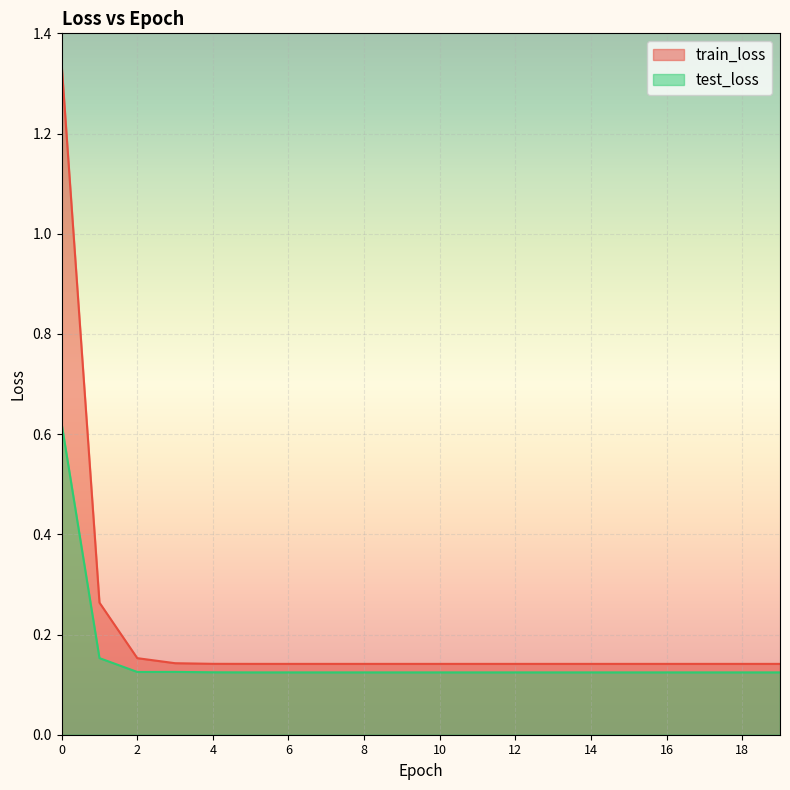

Is the value of train_loss at 14 greater than the value of test_loss at 19?

Yes